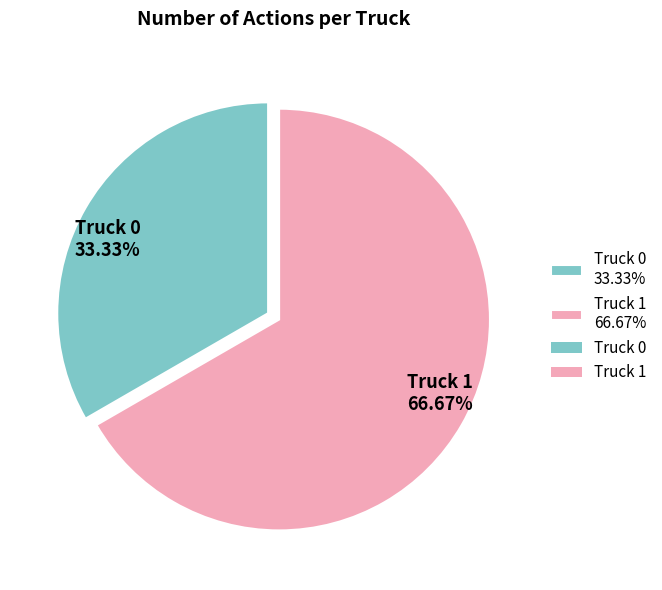

True or false: Truck 1 accounts for 55% of the total.

False